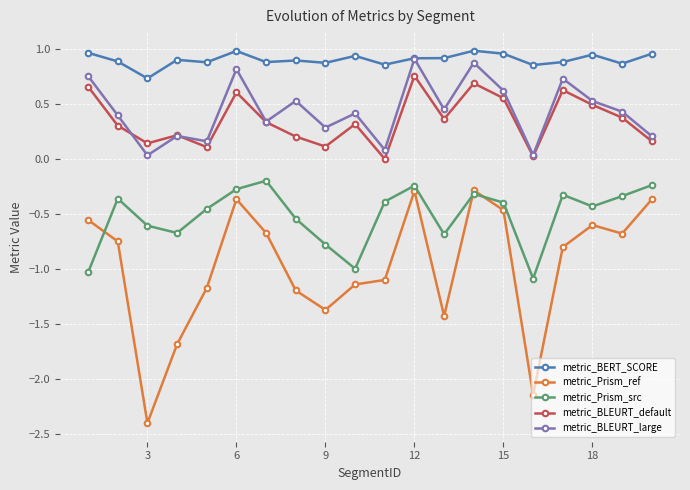

In metric_Prism_ref, how many points are lower than both neighbors (excluding endpoints)?

5